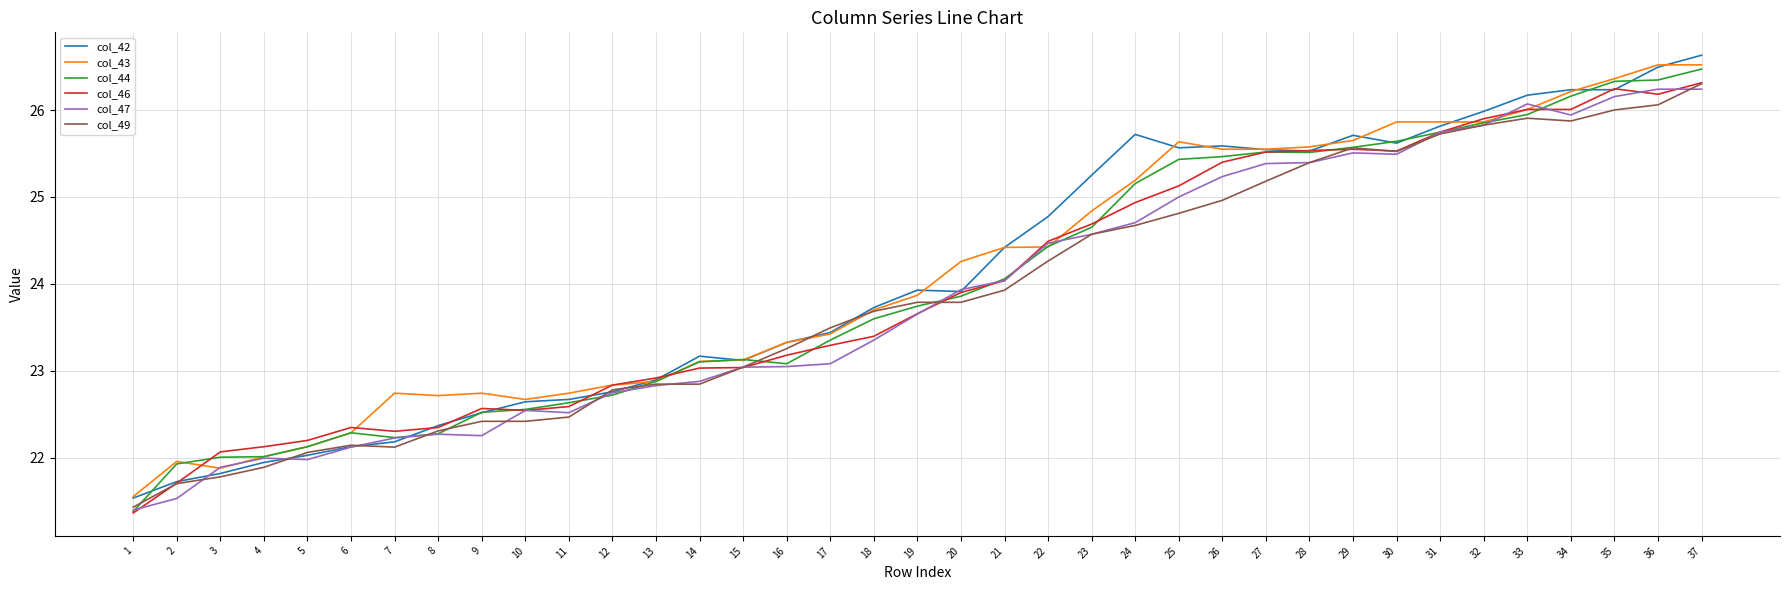

At how many categories does at least one series exceed 21?

37